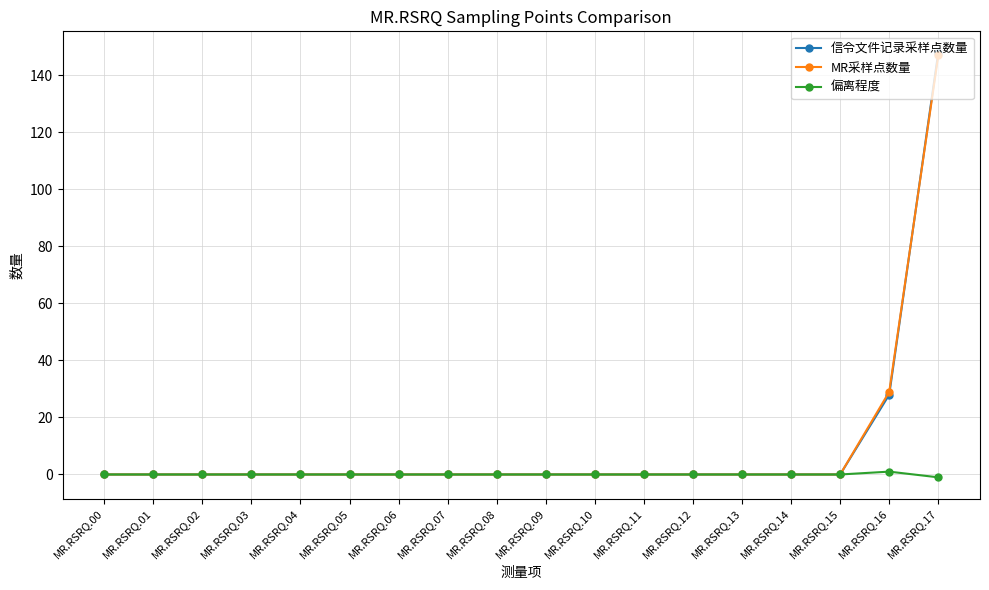

Reading left to right, transcribe all the data shown in this chart.

信令文件记录采样点数量: 0	0	0	0	0	0	0	0	0	0	0	0	0	0	0	0	28	148
MR采样点数量: 0	0	0	0	0	0	0	0	0	0	0	0	0	0	0	0	29	147
偏离程度: 0	0	0	0	0	0	0	0	0	0	0	0	0	0	0	0	1	-1